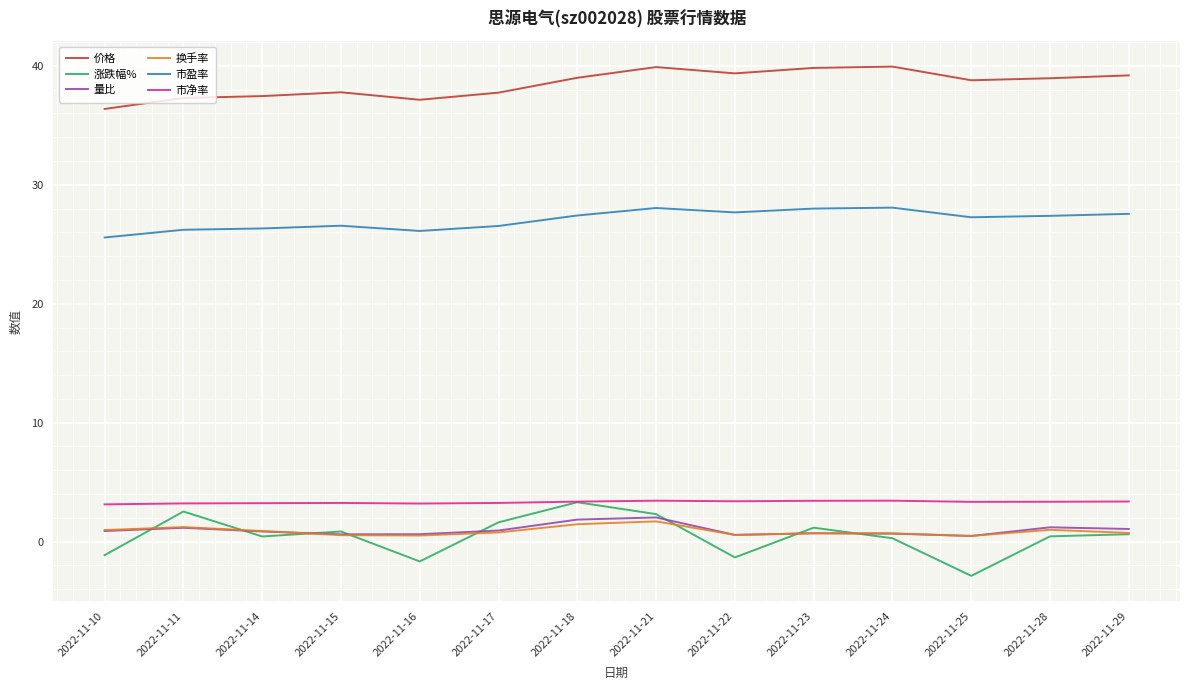

What is the average value of the 换手率 series?

0.9